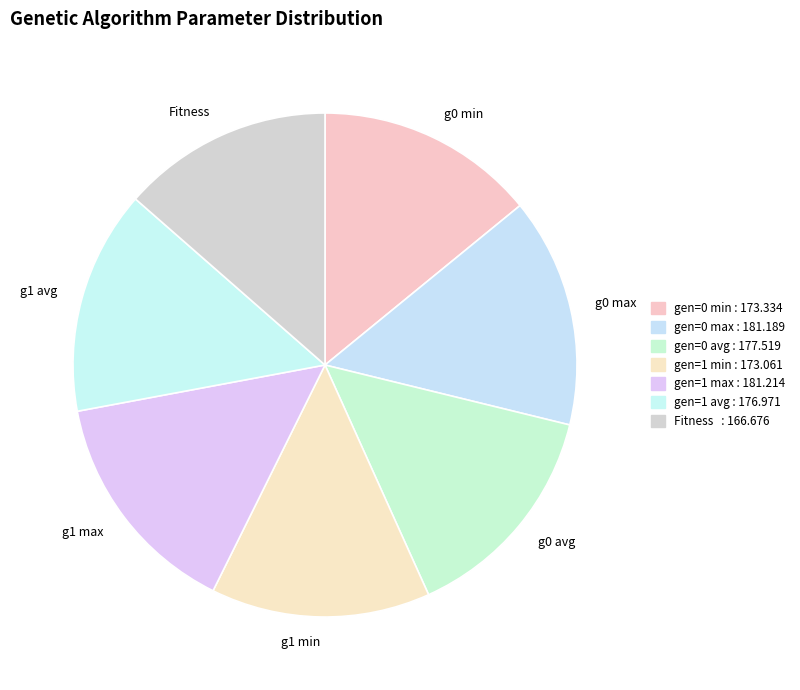

The g1 max slice represents 3% of the pie. True or false?

False